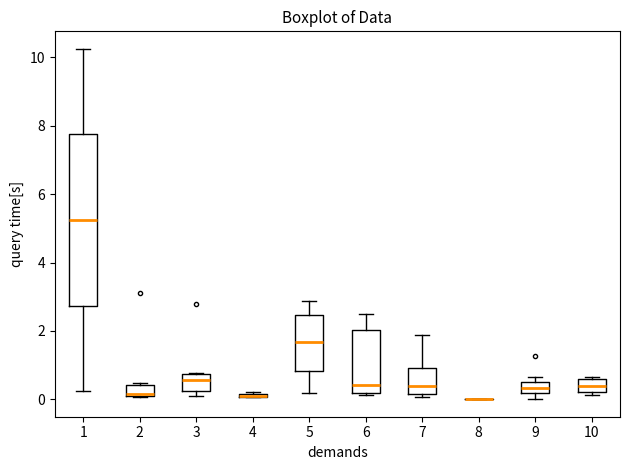

Comparing the boxes themselves (not the whiskers), which one is the tallest?

1